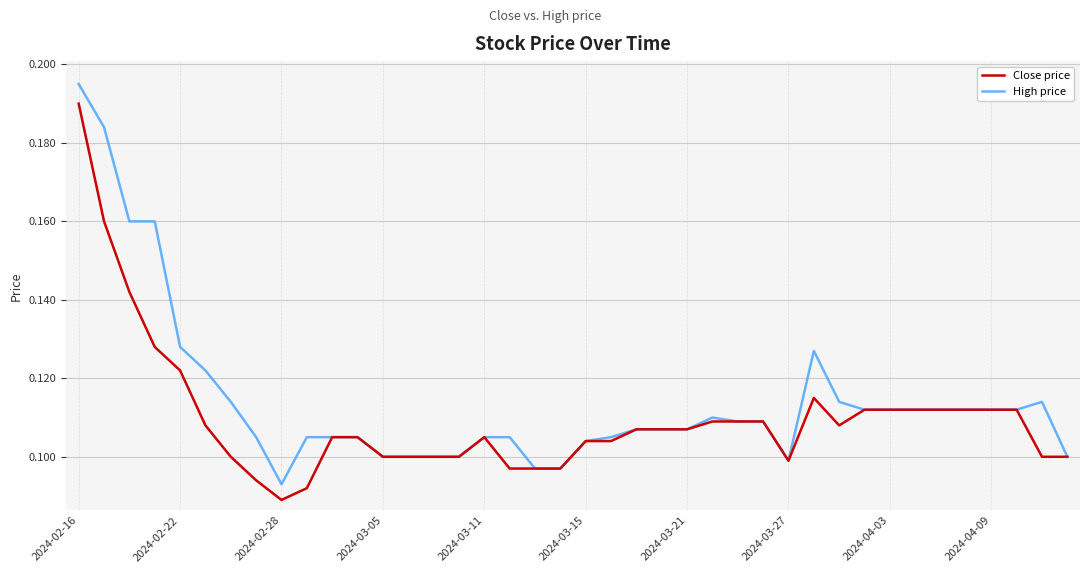

How many lines are shown in the chart?

2